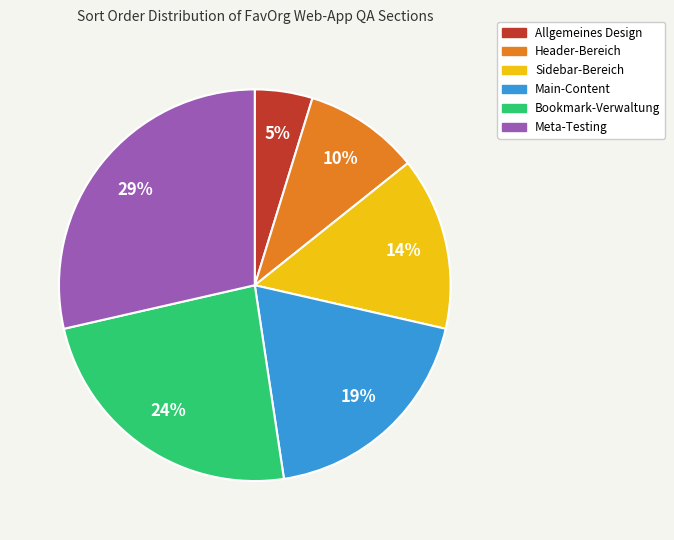

Is it true that Allgemeines Design is 11% of the pie?

False